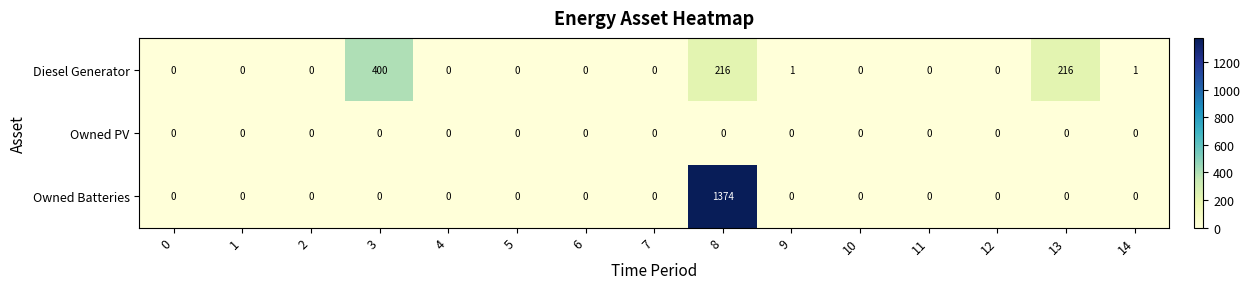

Which series has the largest total across all categories?

Owned Batteries